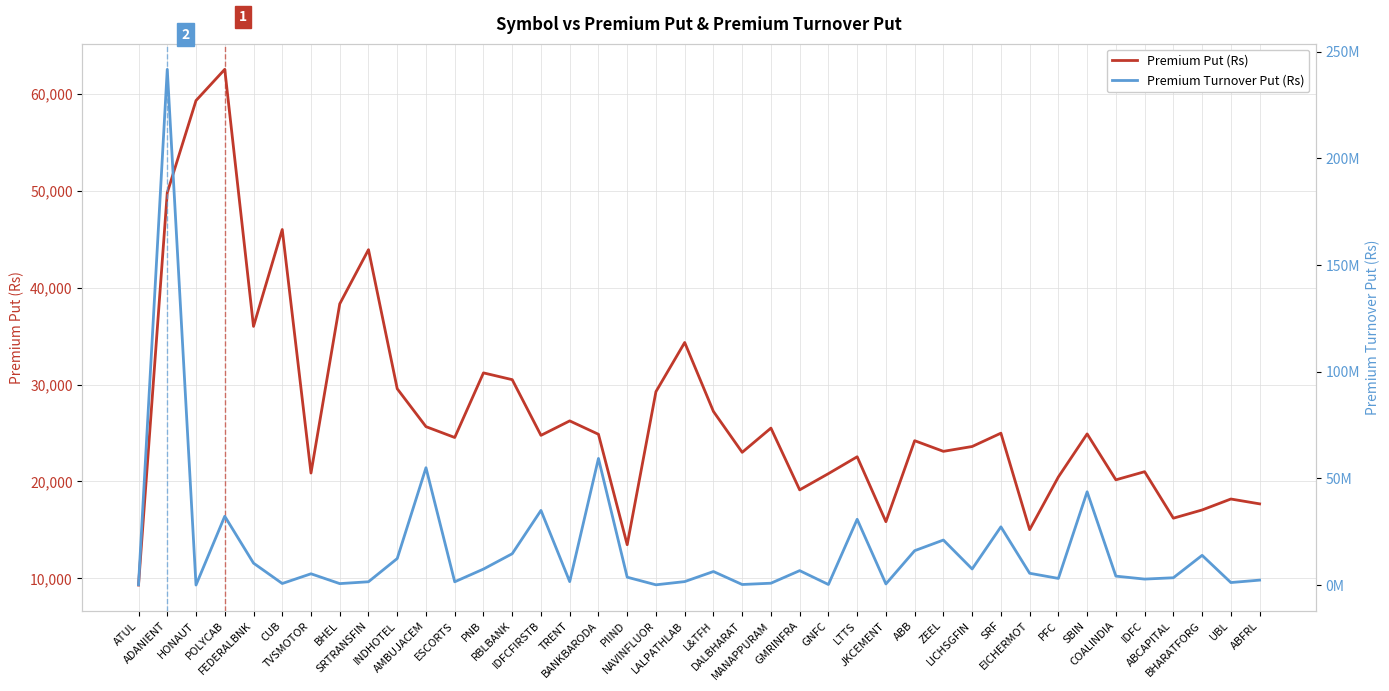

In Premium Put (Rs), how many points are lower than both neighbors (excluding endpoints)?

12